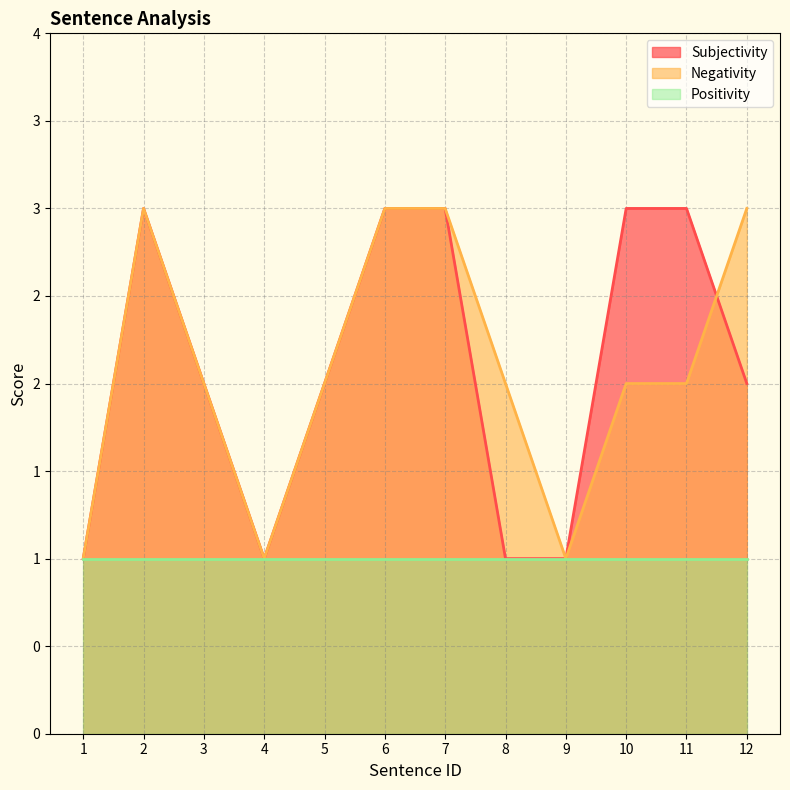

What is the sum of the Subjectivity values at 5 and 7?

5